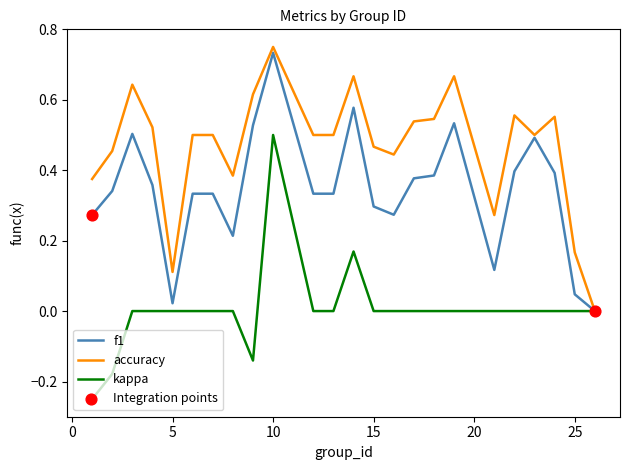

Which series has the largest total across all categories?

accuracy